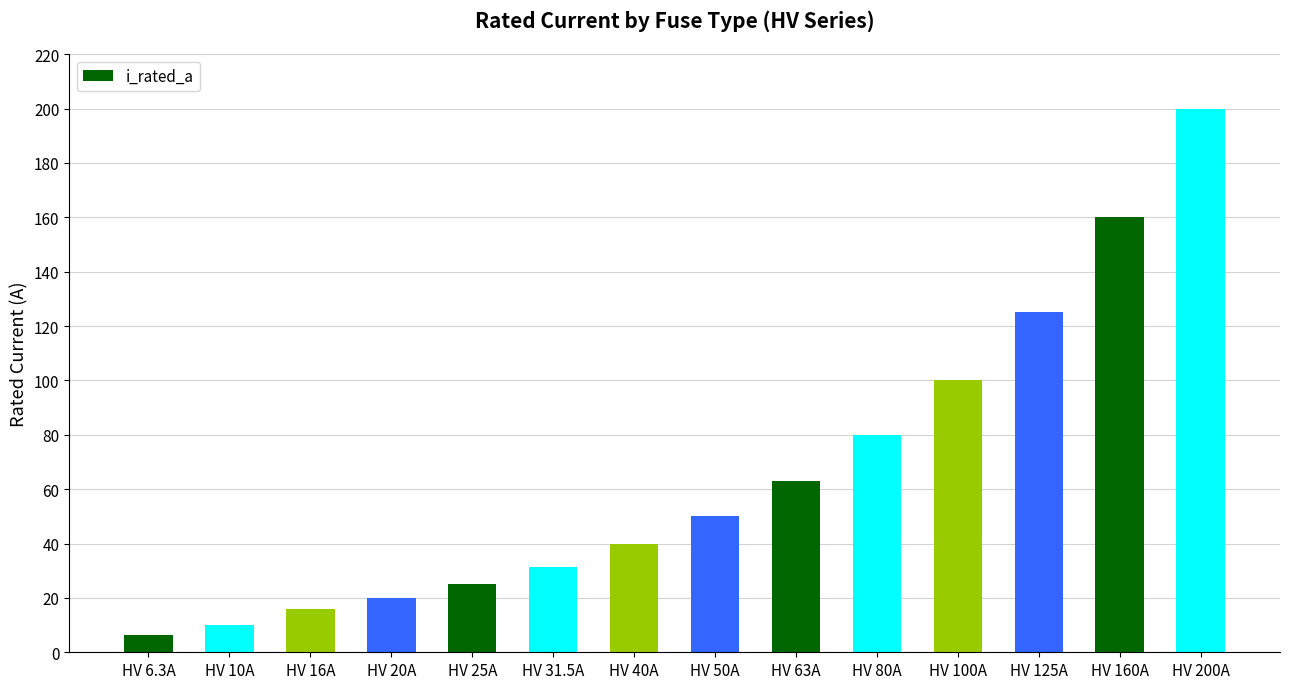

What is the smallest value displayed?

6.3